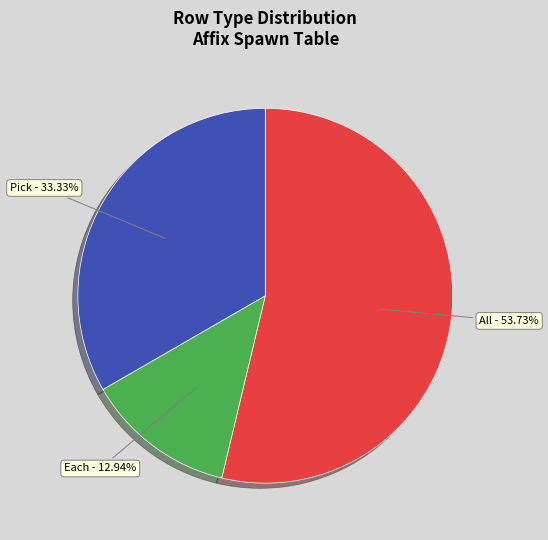

Is there a majority slice in this chart?

Yes